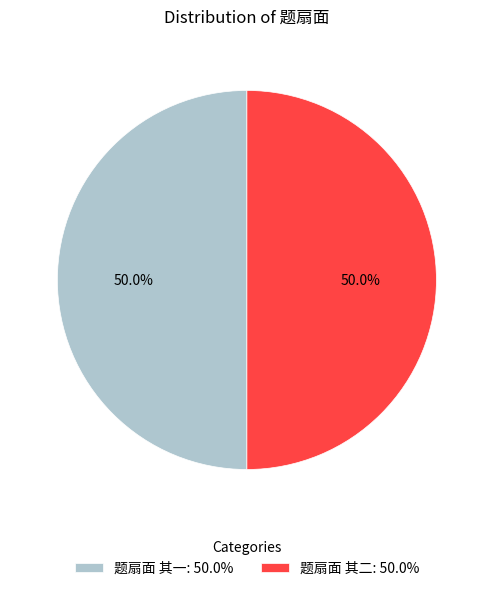

What is the ratio of the value at 题扇面 其二: 50.0% to the value at 题扇面 其一: 50.0%?

1.0